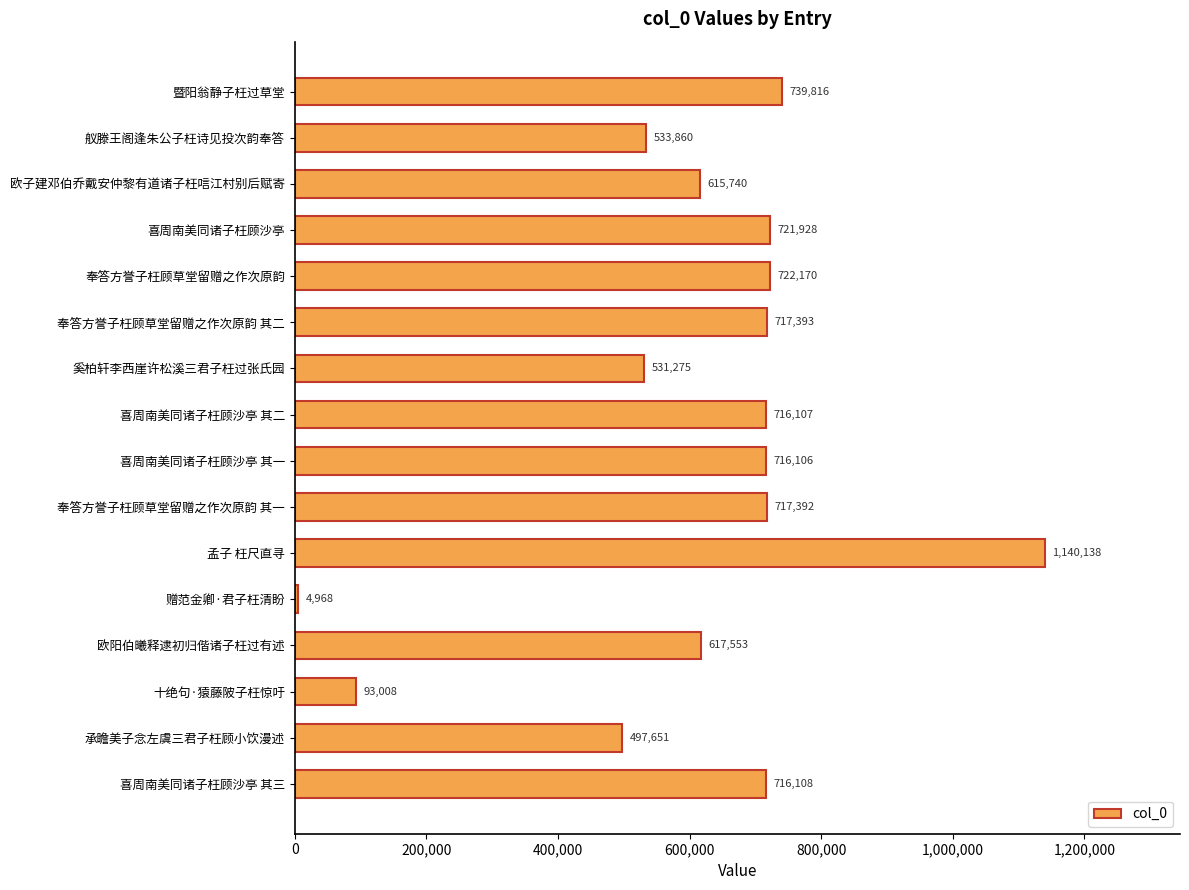

Are the bars horizontal?

Yes